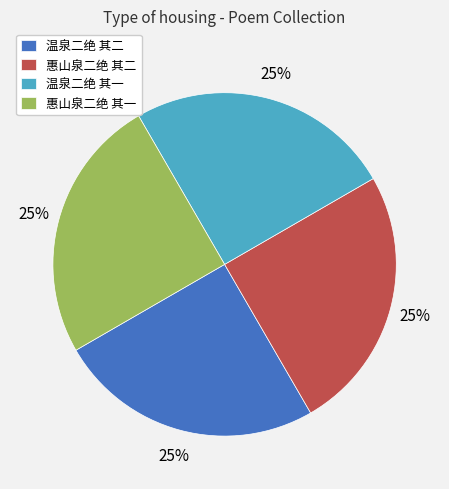

Is it true that 温泉二绝 其二 is 25% of the pie?

True